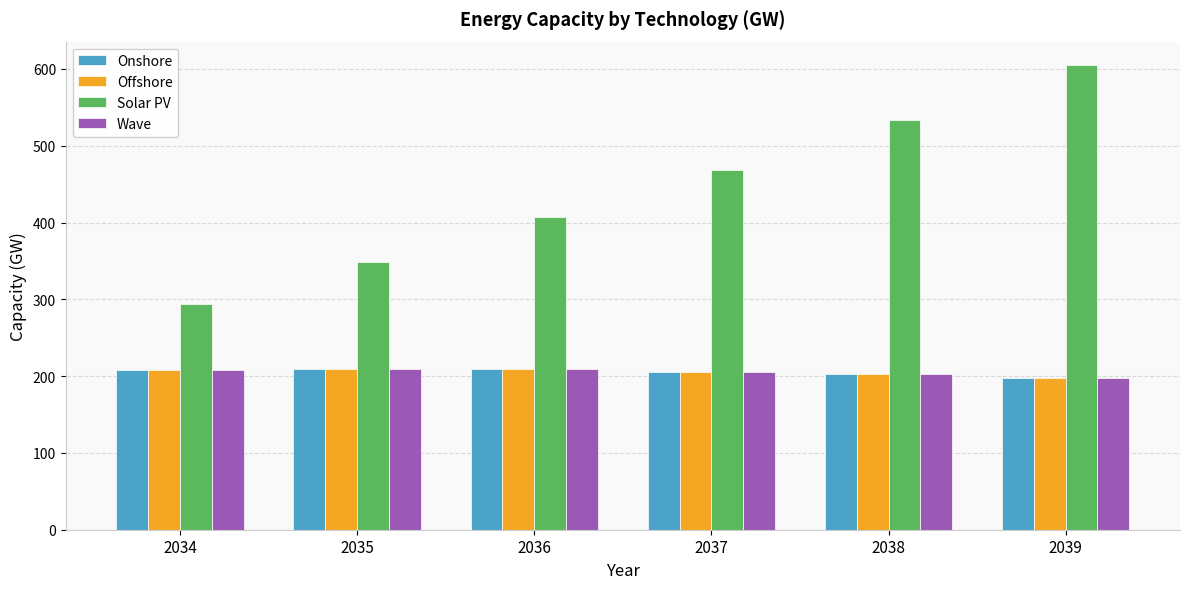

What is the value of the Wave bar at the 1st from the left?

208.2